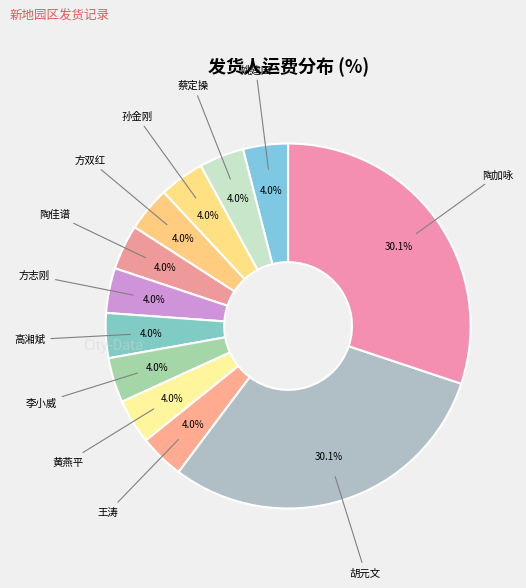

Is there any slice that represents more than half of the pie?

No